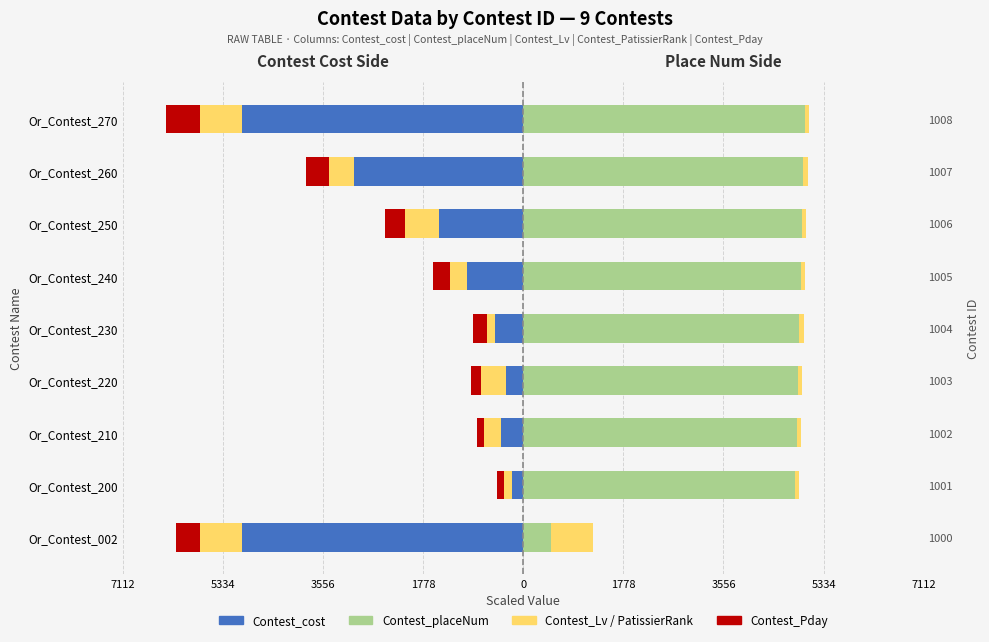

How many bars are there in total?

45